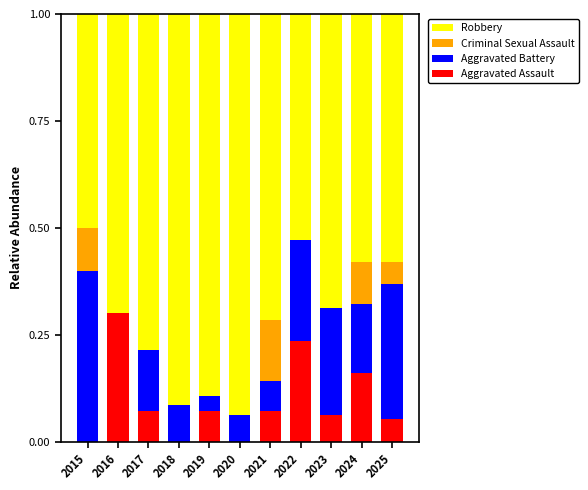

Is it true that Aggravated Assault equals 0.0 at 2018?

True